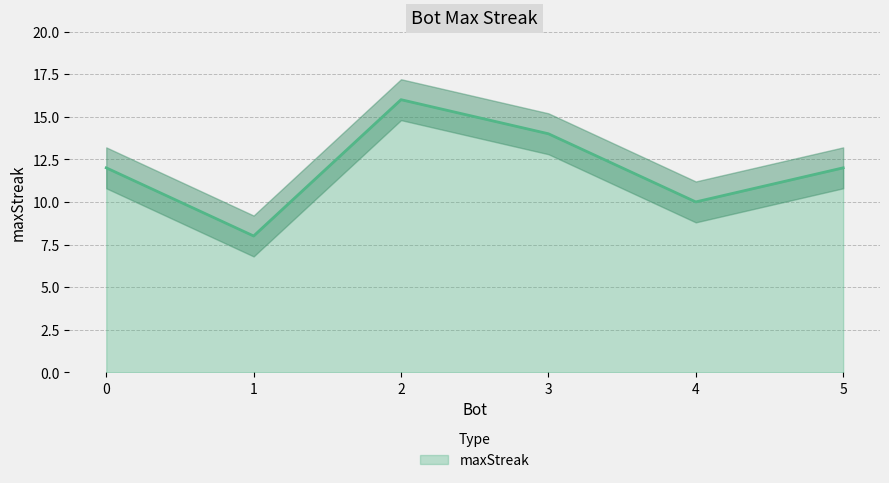

True or false: maxStreak has a value of 25 at 3.

False